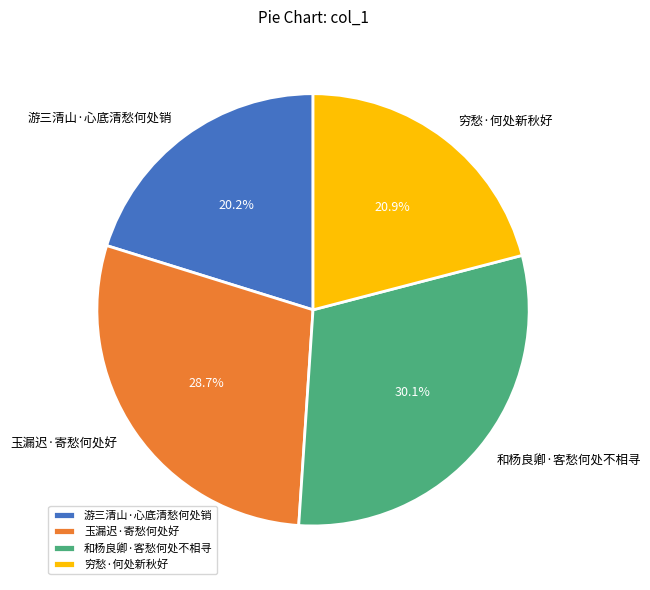

The 玉漏迟·寄愁何处好 slice represents 29% of the pie. True or false?

True